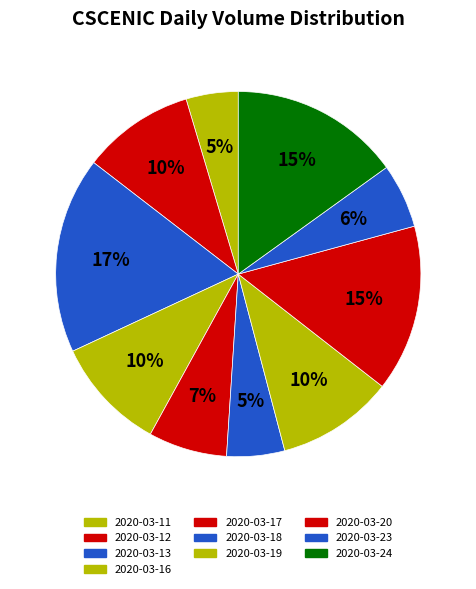

How many slices are in this pie chart?

10